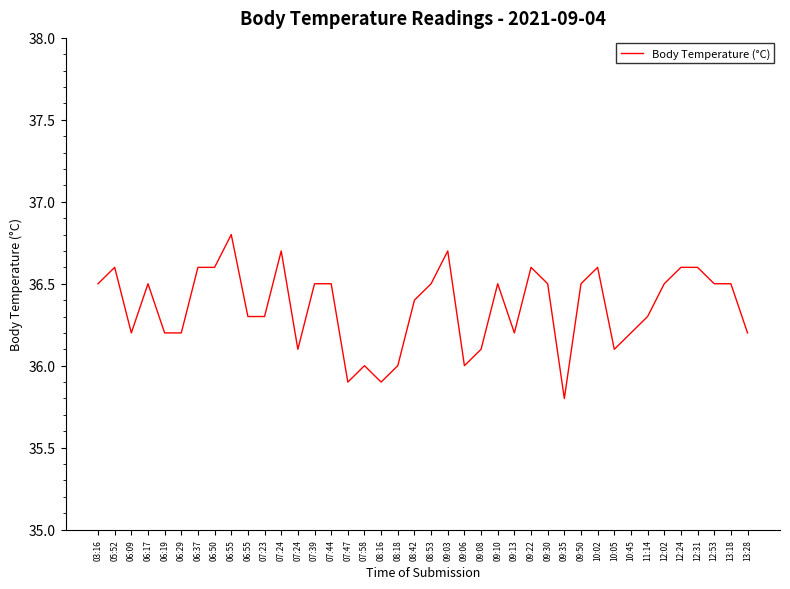

What is the greatest value displayed?

36.8